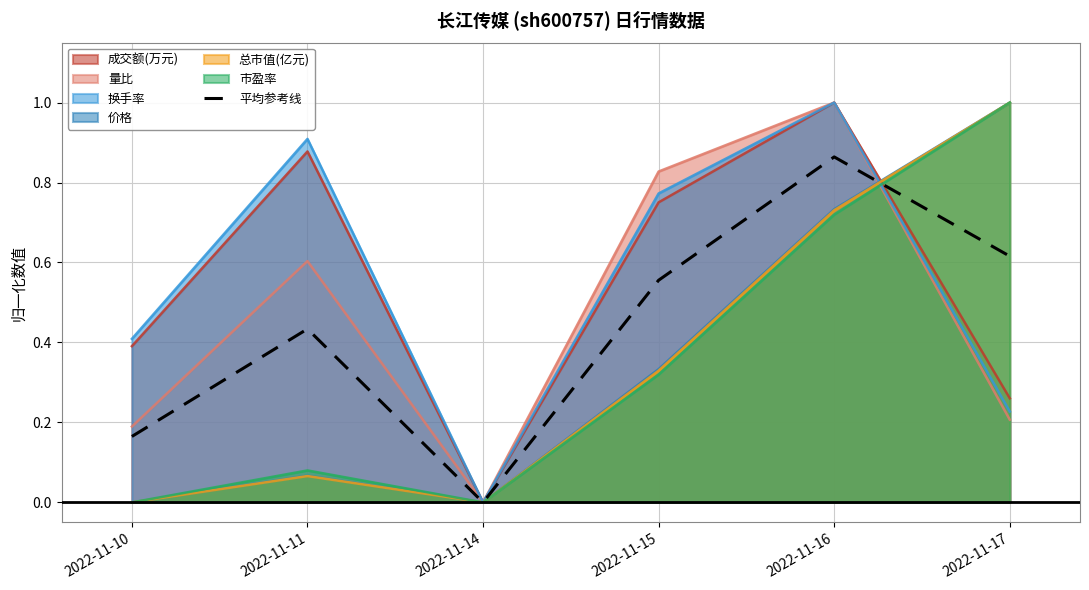

How many lines are shown in the chart?

7